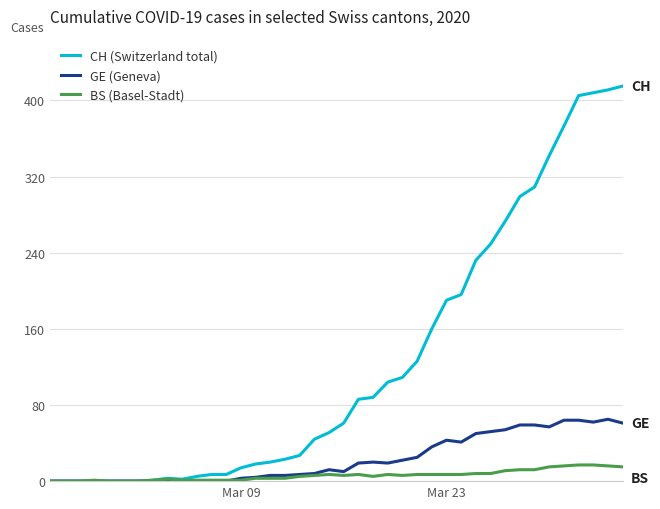

Rank the series by their maximum value, from highest to lowest.

CH (Switzerland total), GE (Geneva), BS (Basel-Stadt)